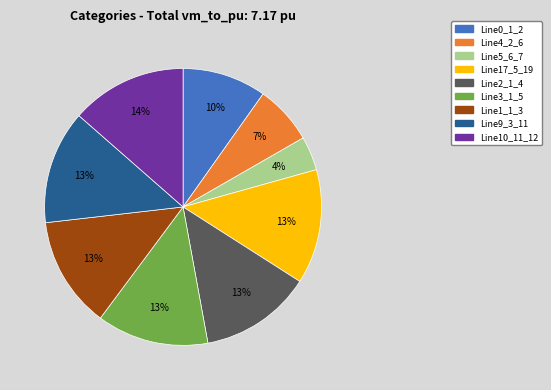

To the nearest percent, what is the average slice percentage?

11%